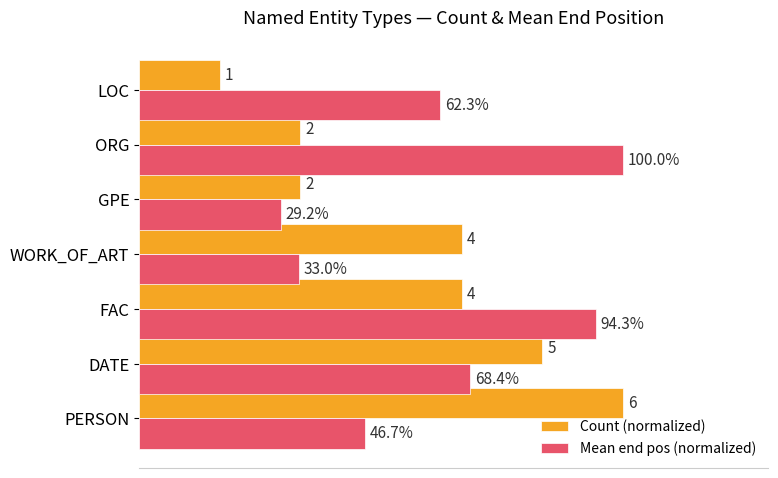

Rank the series by their average value, from highest to lowest.

Mean end pos (normalized), Count (normalized)